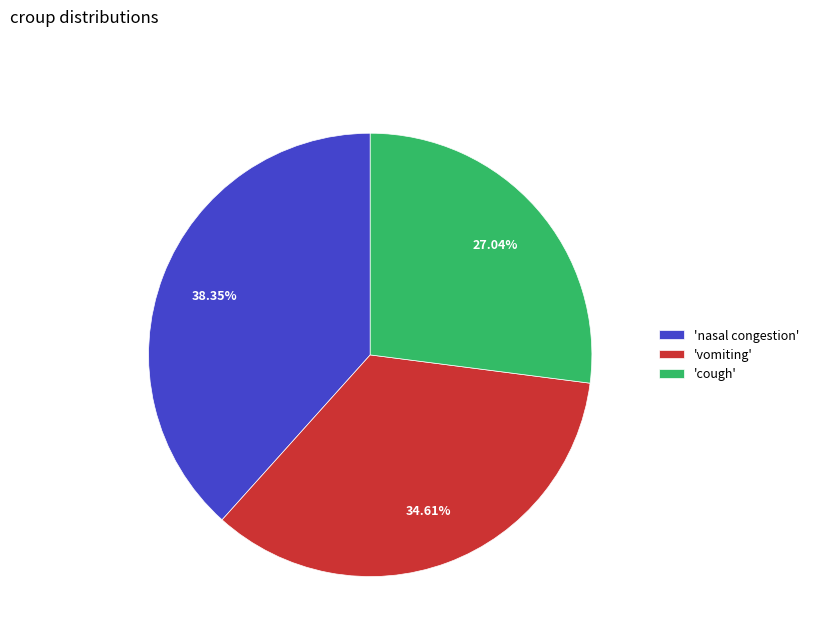

Is the sum of 'nasal congestion' and 'vomiting' greater than half?

Yes